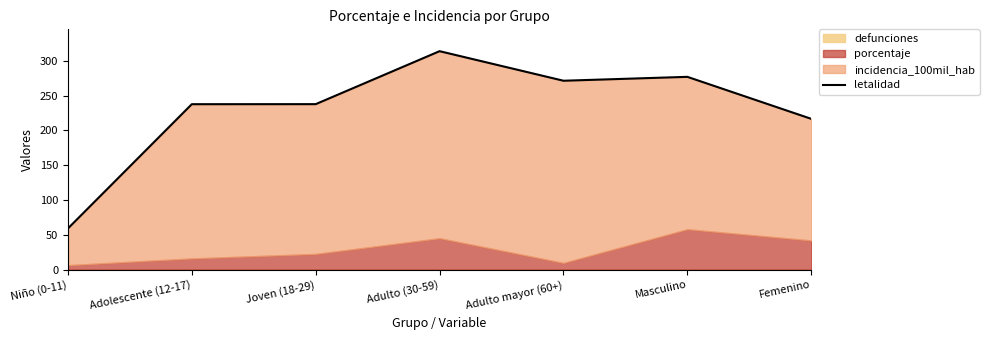

What value does the data have at Adulto mayor (60+)?

271.5